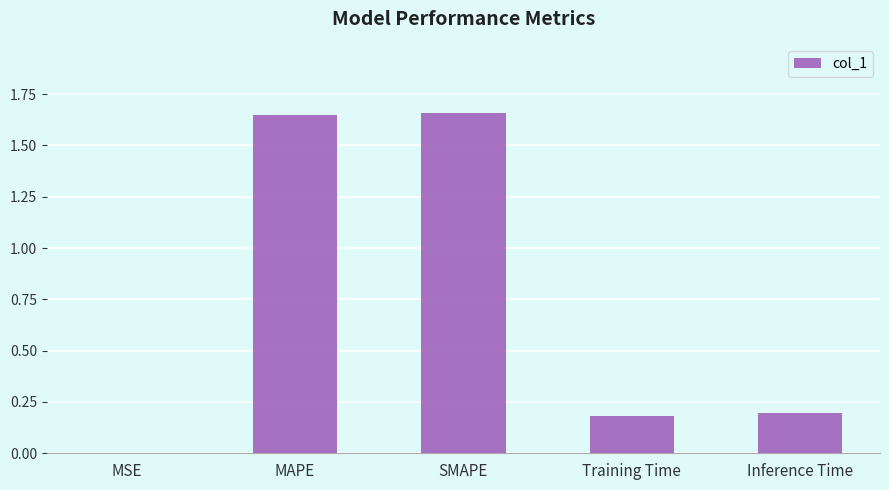

Which has a higher value, SMAPE or Training Time?

SMAPE